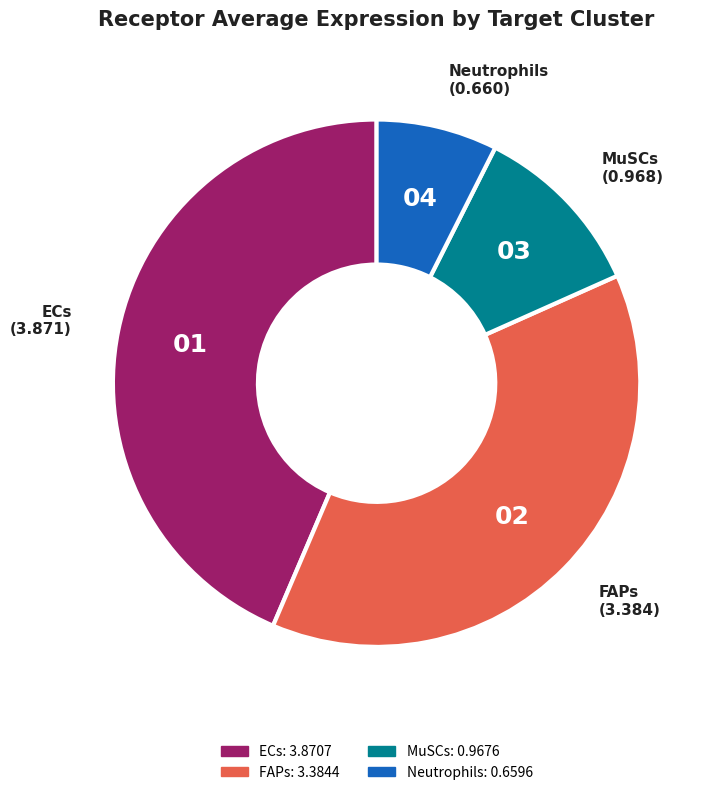

True or false: ECs accounts for 29% of the total.

False